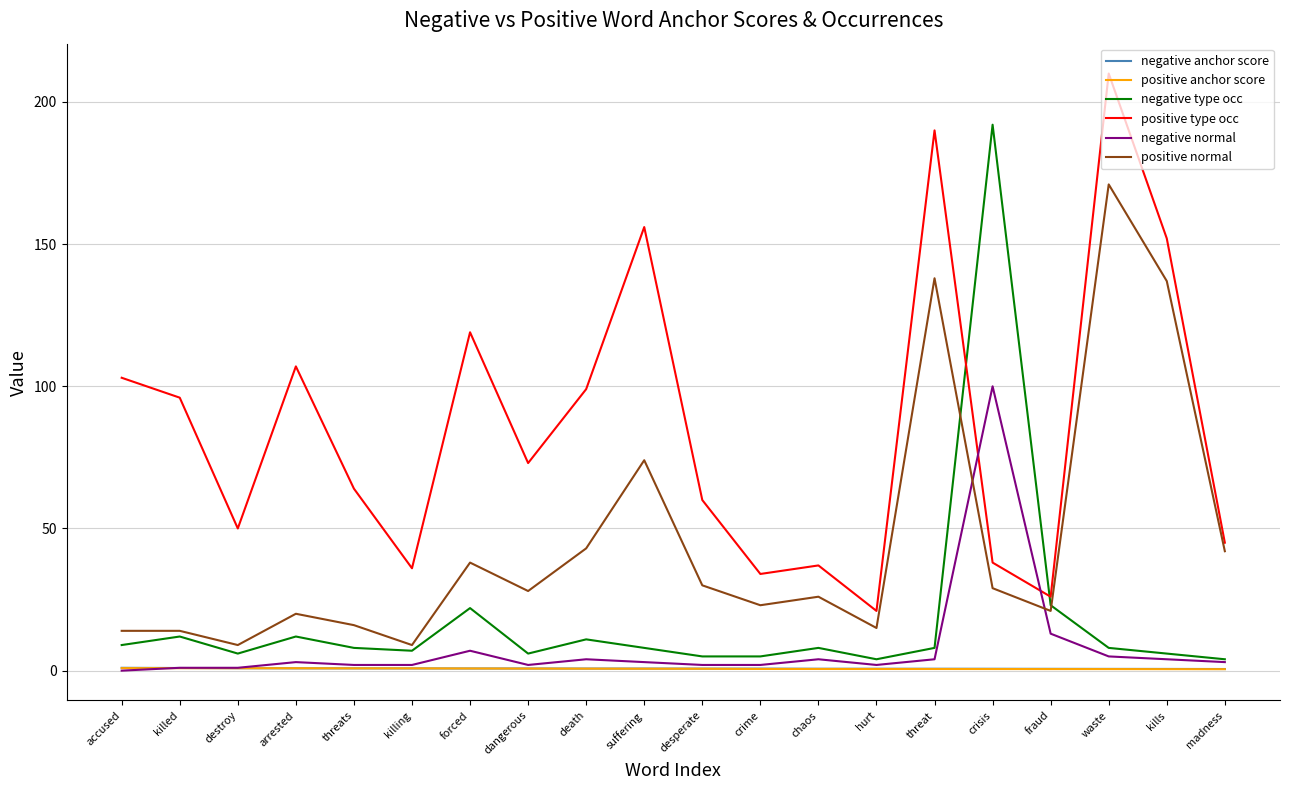

What are all the series names shown in the legend?

negative anchor score, positive anchor score, negative type occ, positive type occ, negative normal, positive normal